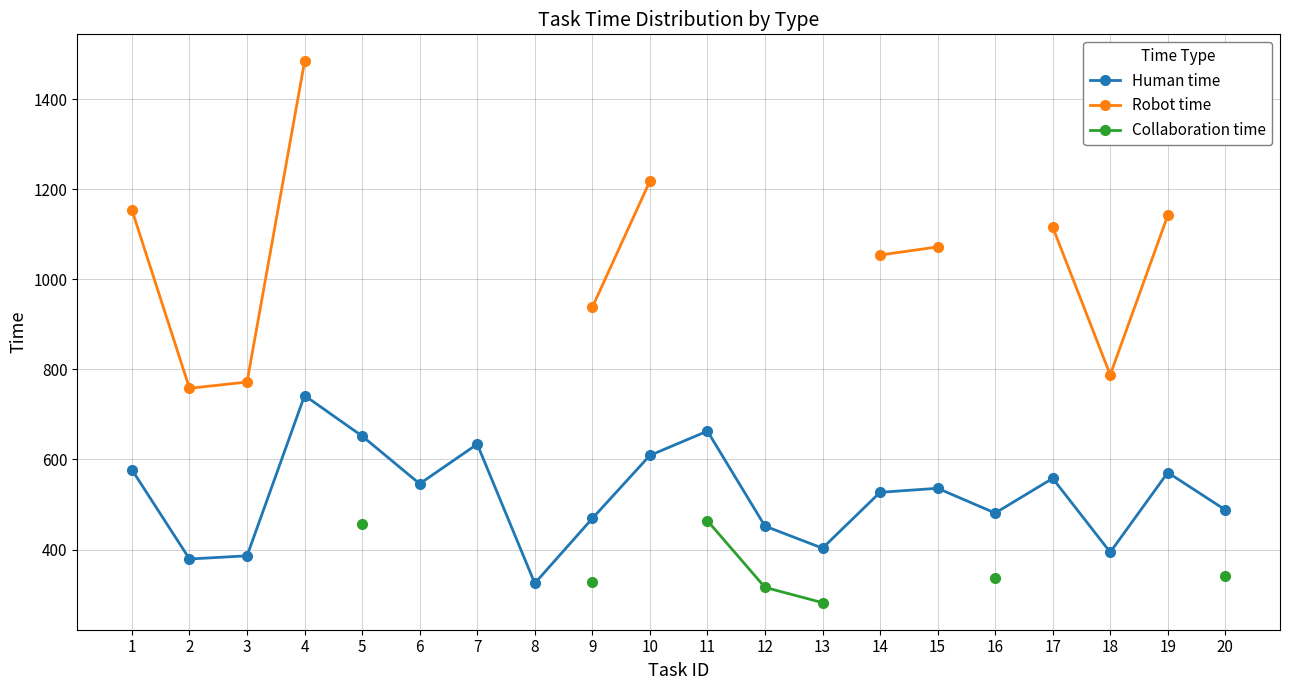

True or false: Robot time and Human time intersect in this chart.

False